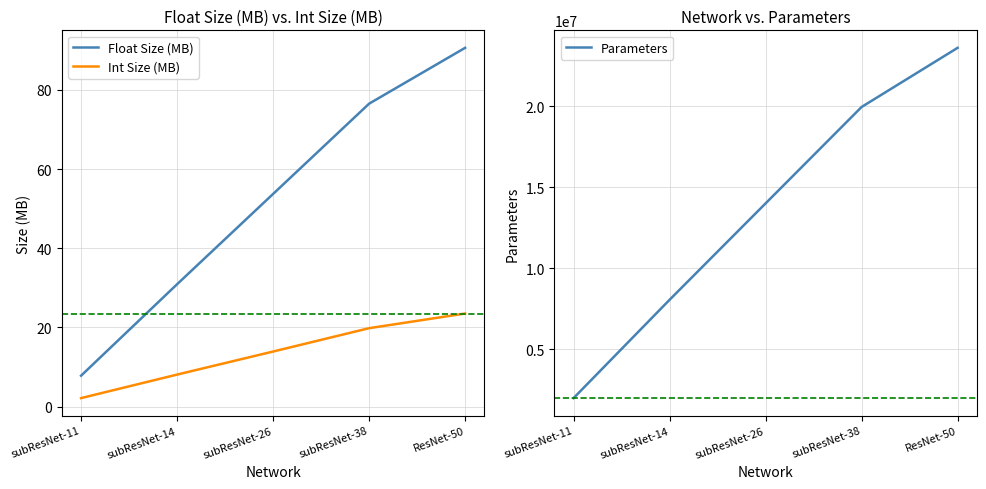

True or false: Int Size (MB) and Parameters intersect in this chart.

False